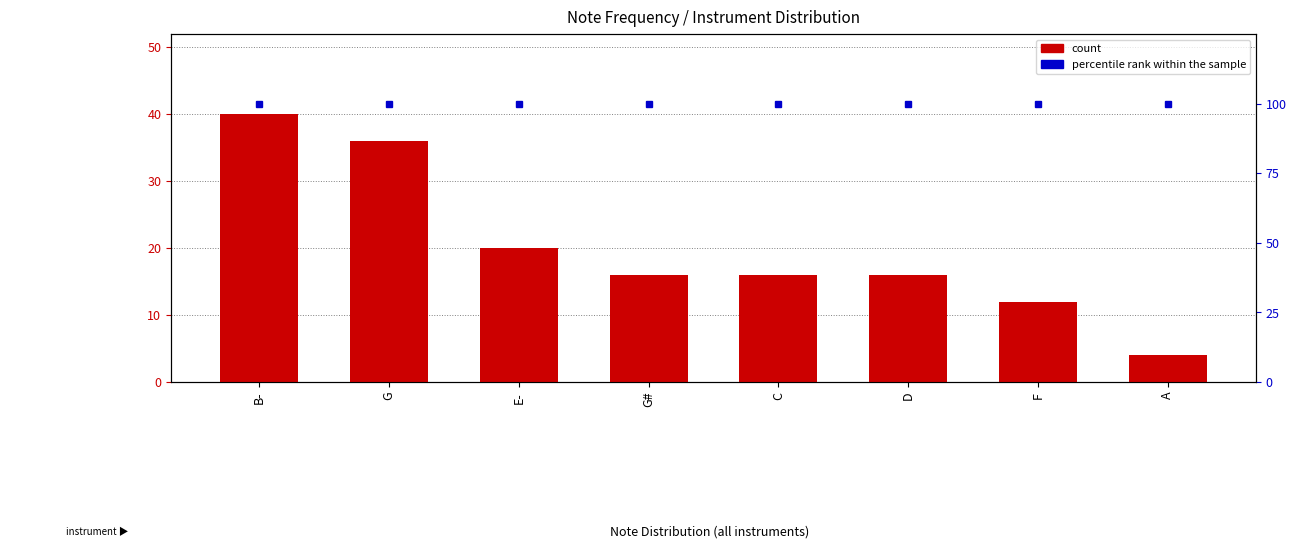

Is the value of percentile rank within the sample at A greater than the value of count at G?

Yes